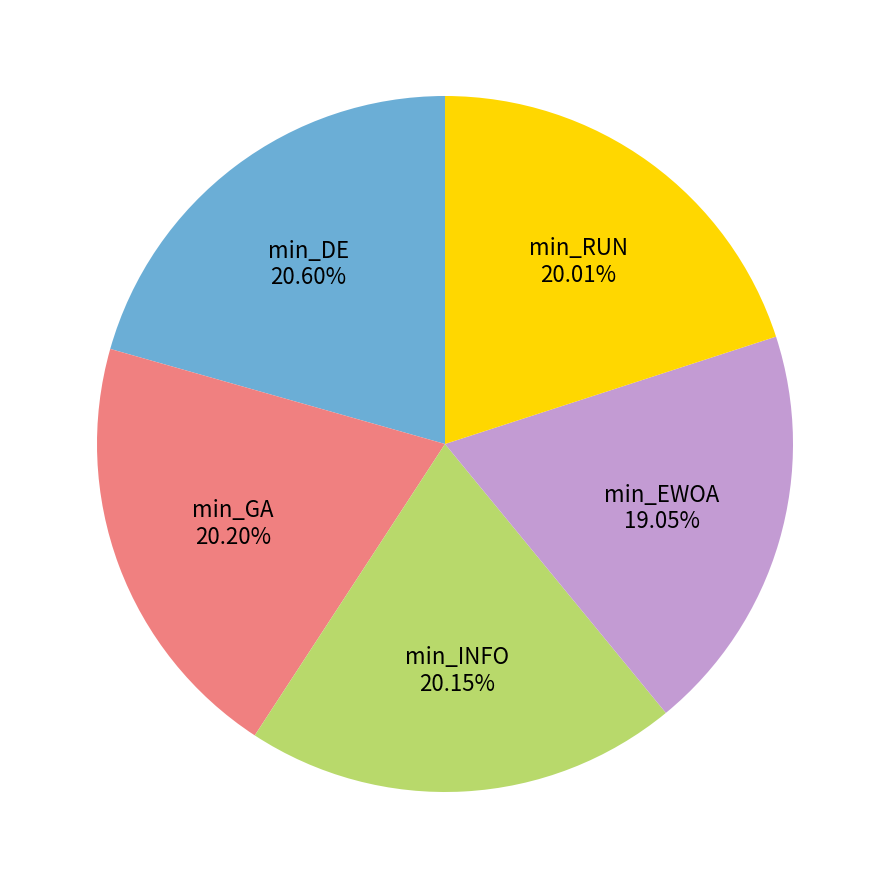

Approximately how many times larger is the value at min_INFO compared to min_DE?

1.0